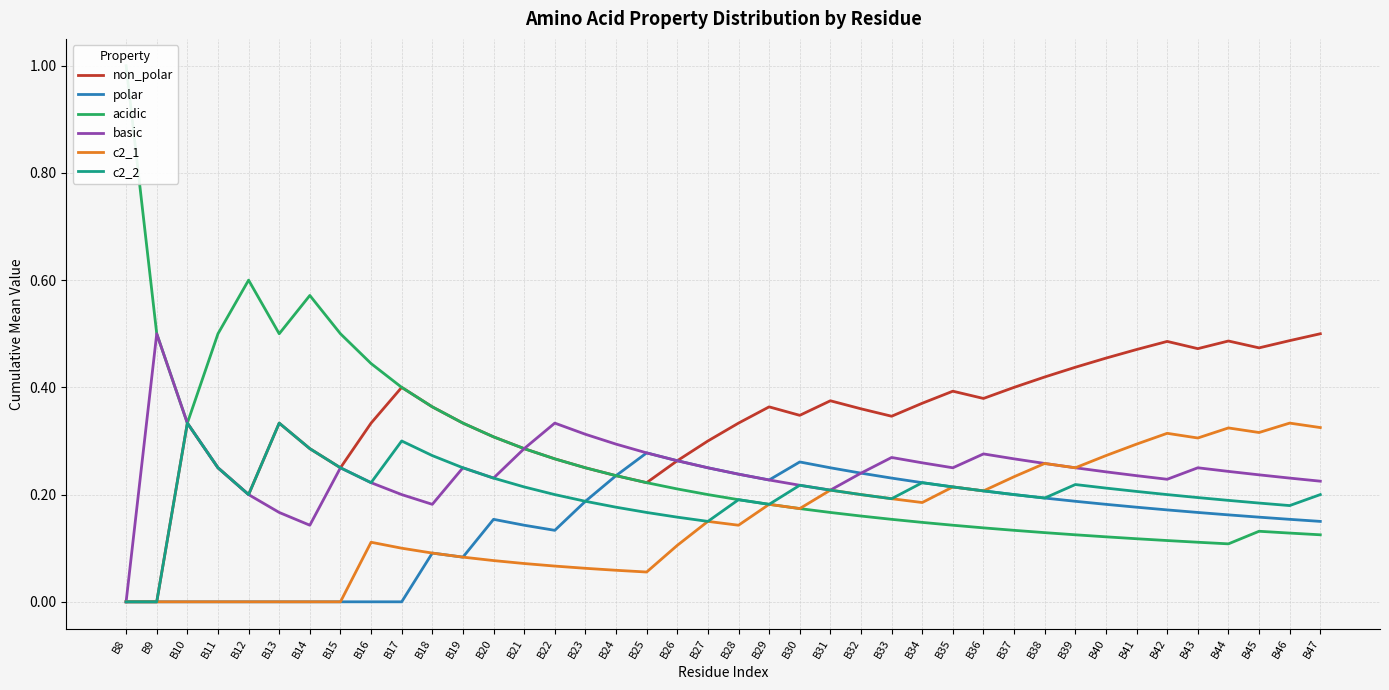

Where is the first local maximum for polar?

B18